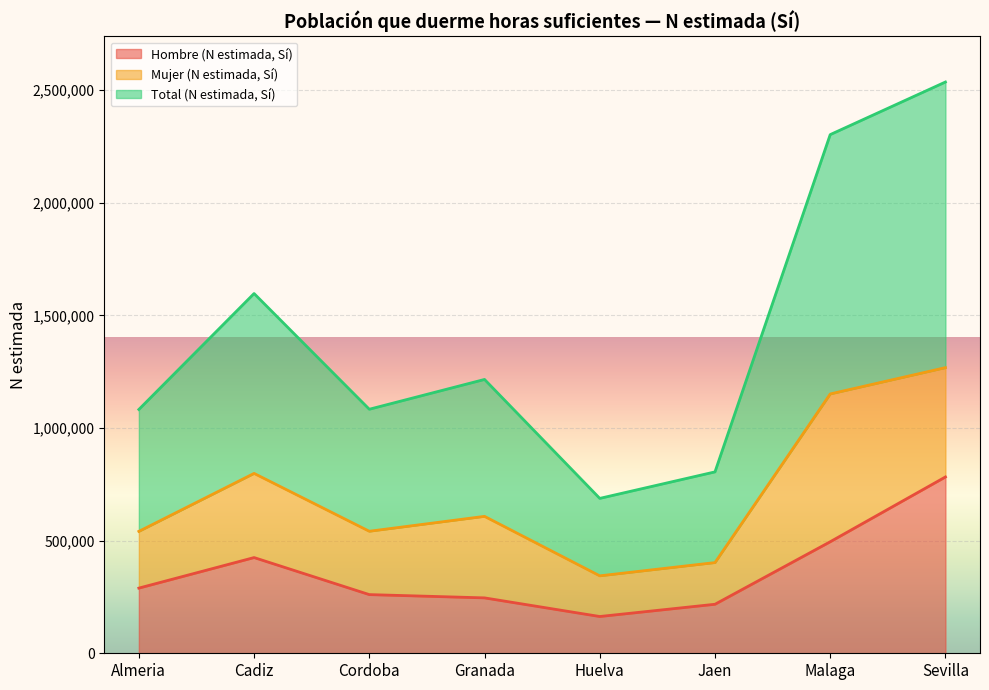

At how many categories does at least one series exceed 1163379?

4